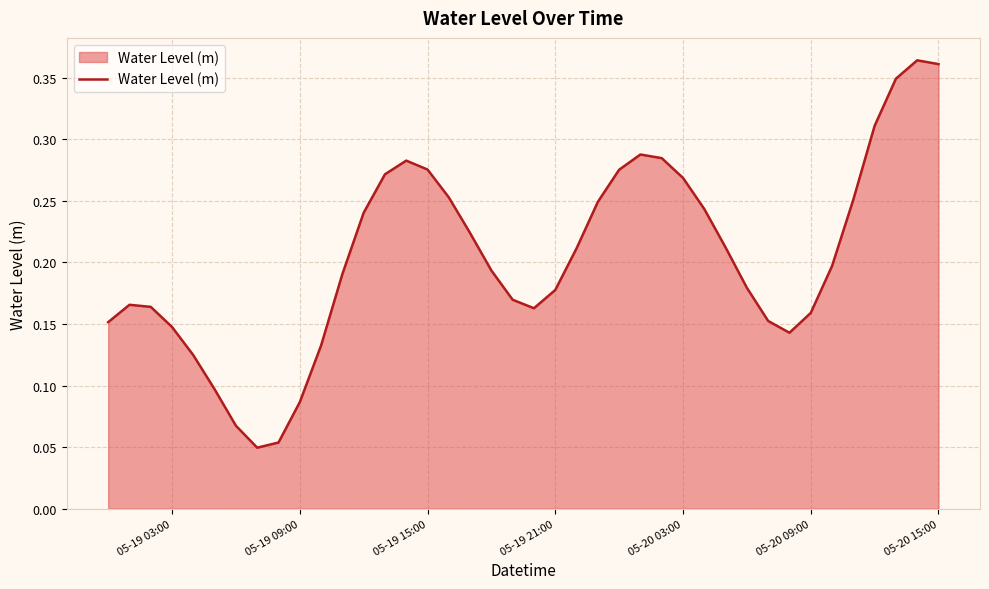

Between 05-20 03:00 and 05-19 21:00, which is larger?

05-20 03:00